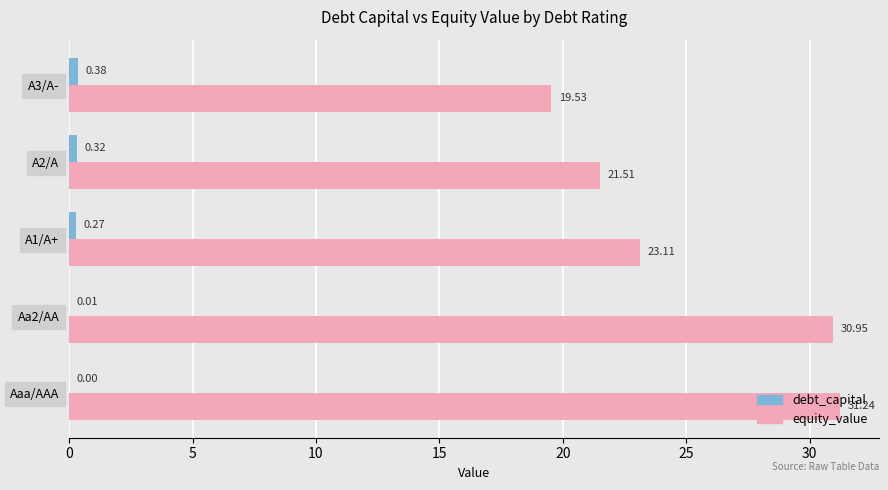

Which series has the largest total across all categories?

equity_value